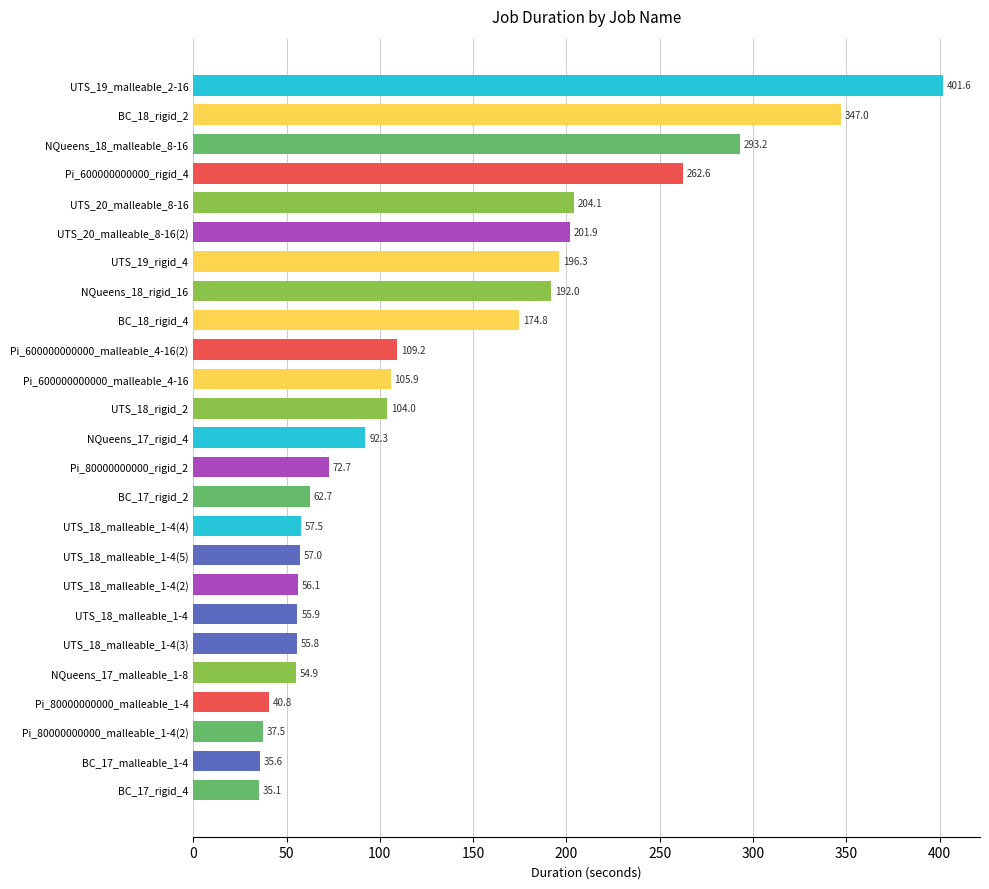

What is the minimum value shown in the chart?

35.1